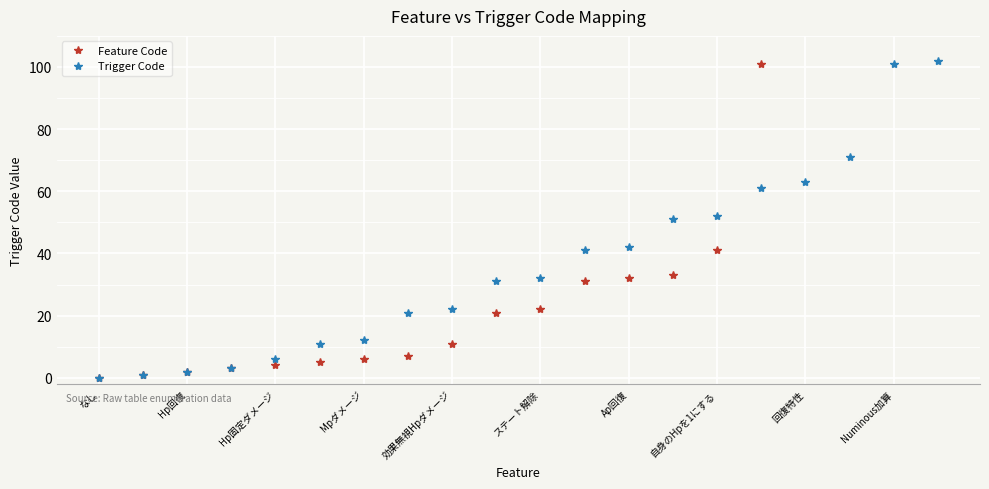

What is the highest value of the Trigger Code series?

102